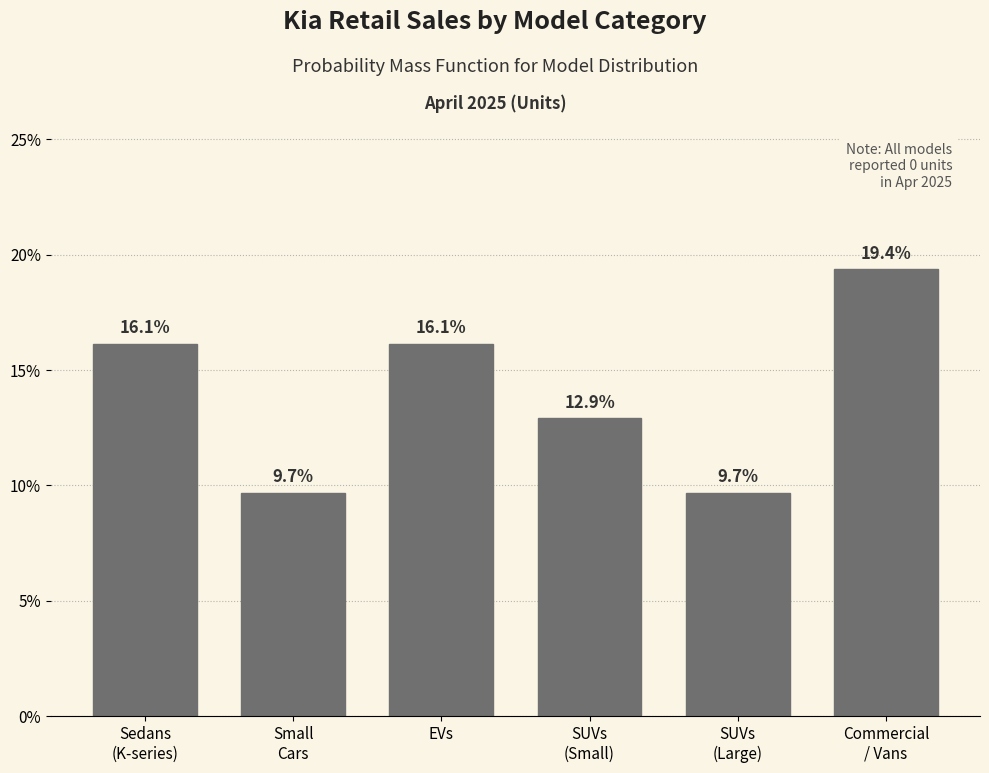

Reading left to right, extract all data points from this chart.

16.1	9.7	16.1	12.9	9.7	19.4